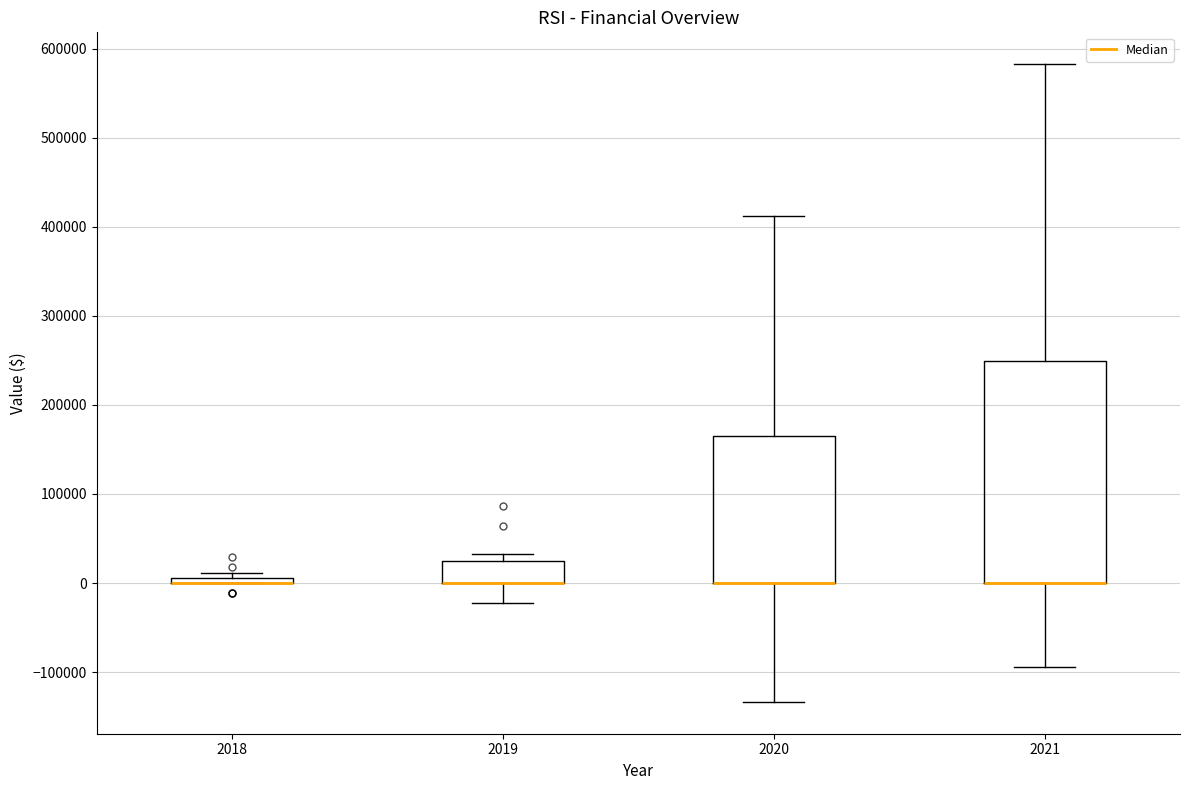

Where is the upper edge of the box at x = 2018 on the y-axis? The values are not printed on the chart, so give them approximately, as read against the axis.

10000